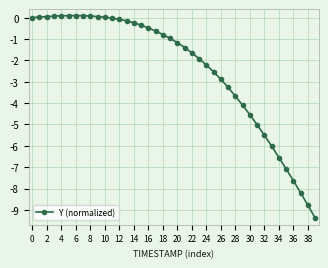

Does the chart display data point markers on the line(s)?

Yes